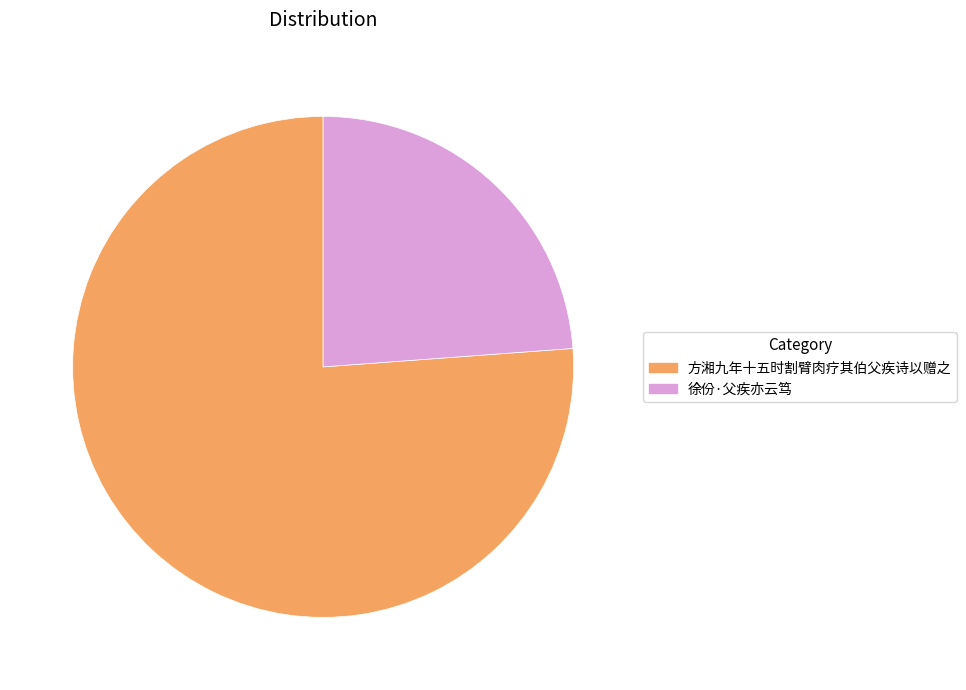

How many slices are in this pie chart?

2